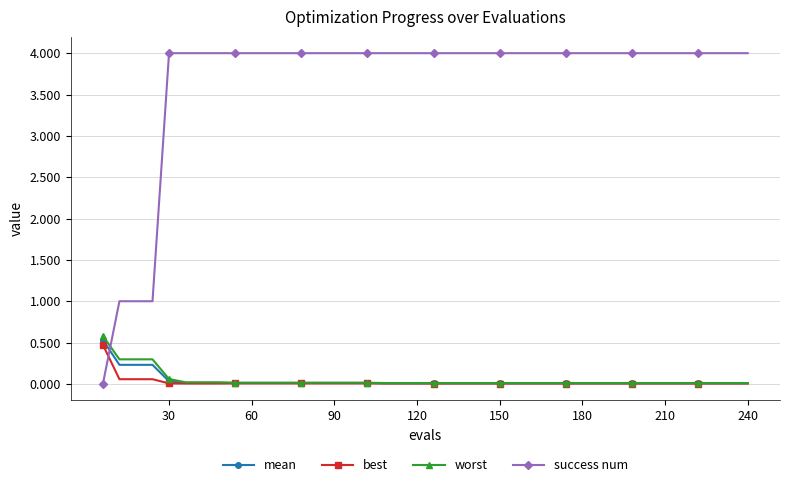

What is the value of the success num point at the 29th from the left?

4.0